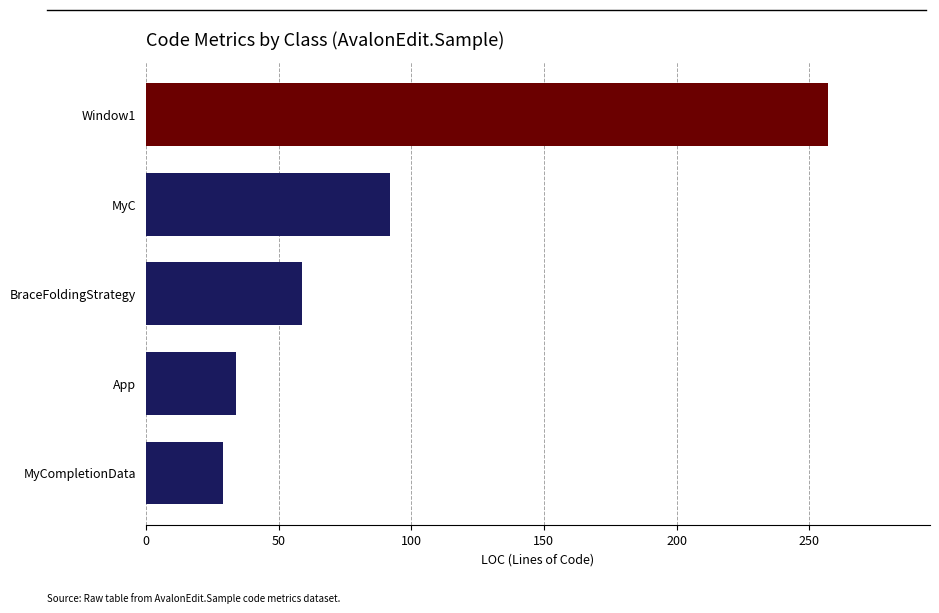

Reading bottom to top, what are all the values shown in this chart?

MyCompletionData=29	App=34	BraceFoldingStrategy=59	MyC=92	Window1=257